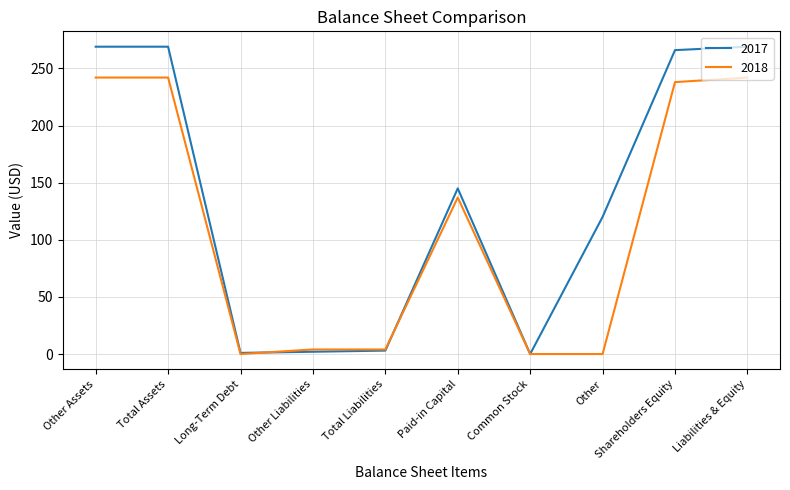

Rank the series by their average value, from highest to lowest.

2017, 2018